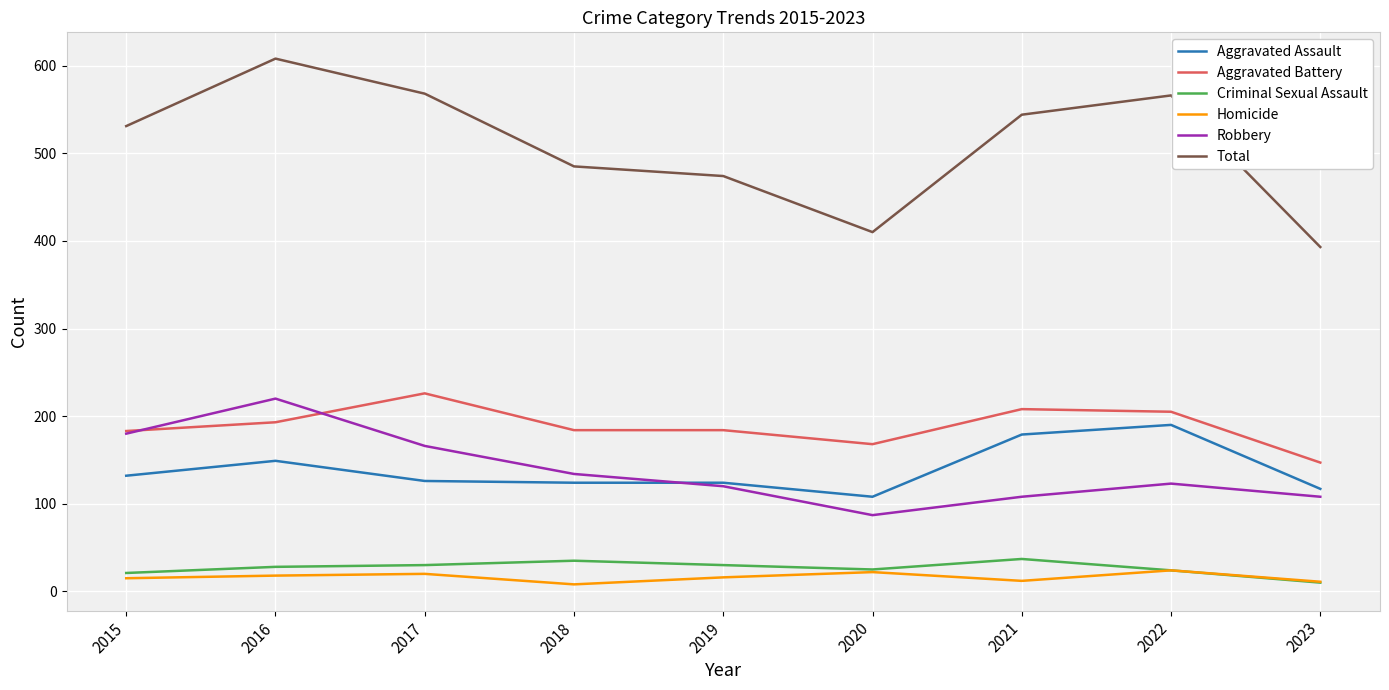

How many interior local valleys does the Robbery series have?

1